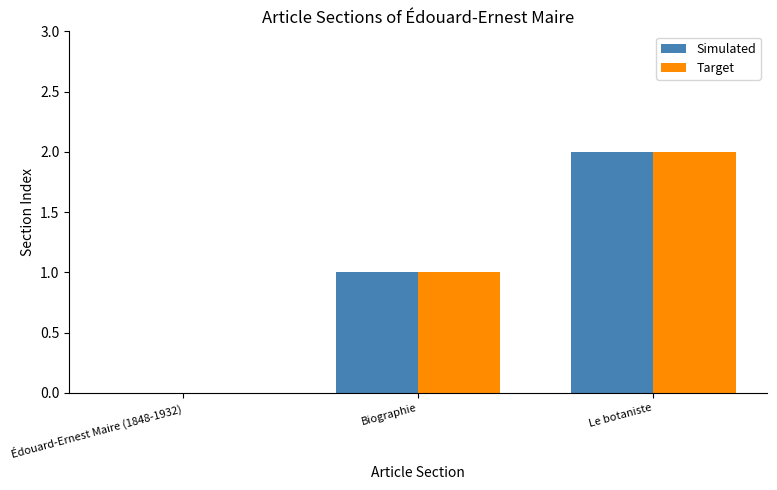

True or false: Simulated has a value of 0 at Édouard-Ernest Maire (1848-1932).

True